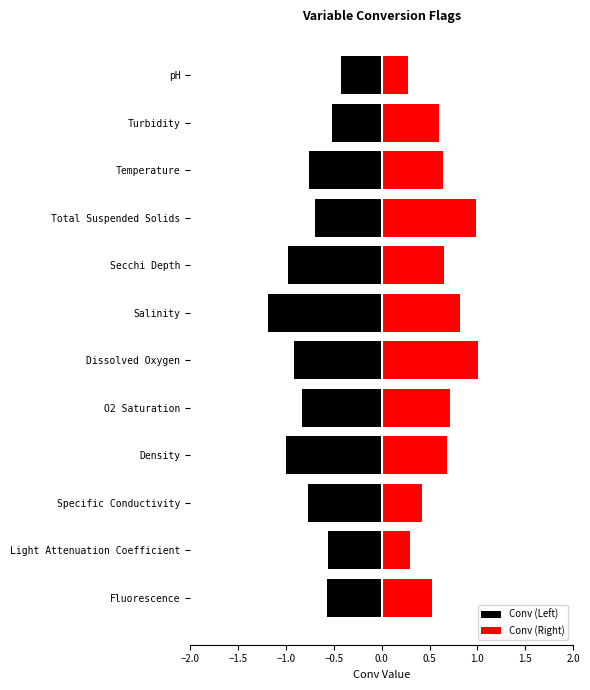

How many groups of bars are there?

12